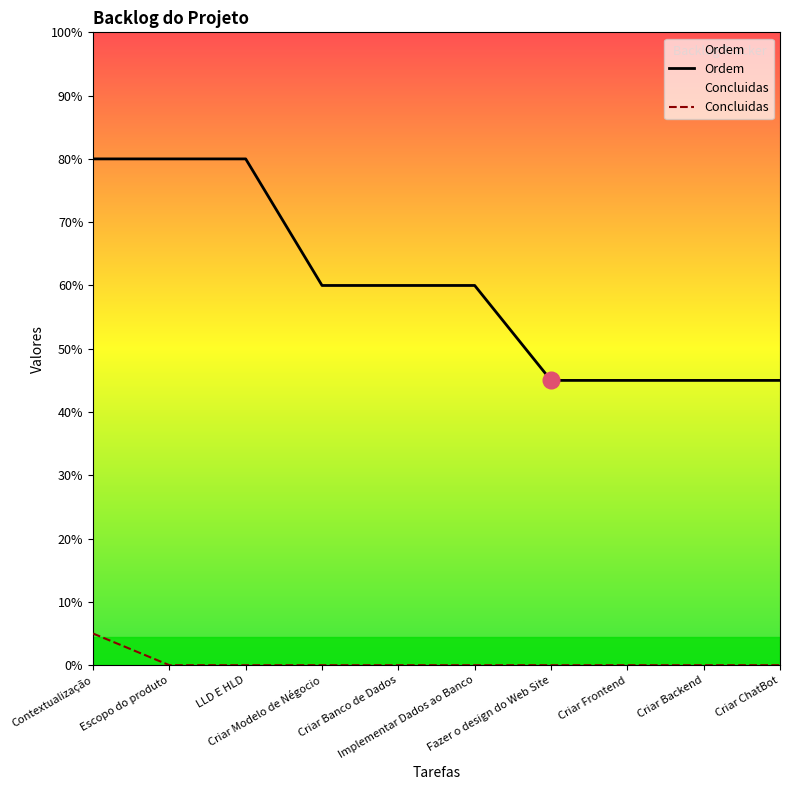

Is the value of Ordem at Criar Backend greater than the value of Concluidas at Criar Modelo de Négocio?

Yes